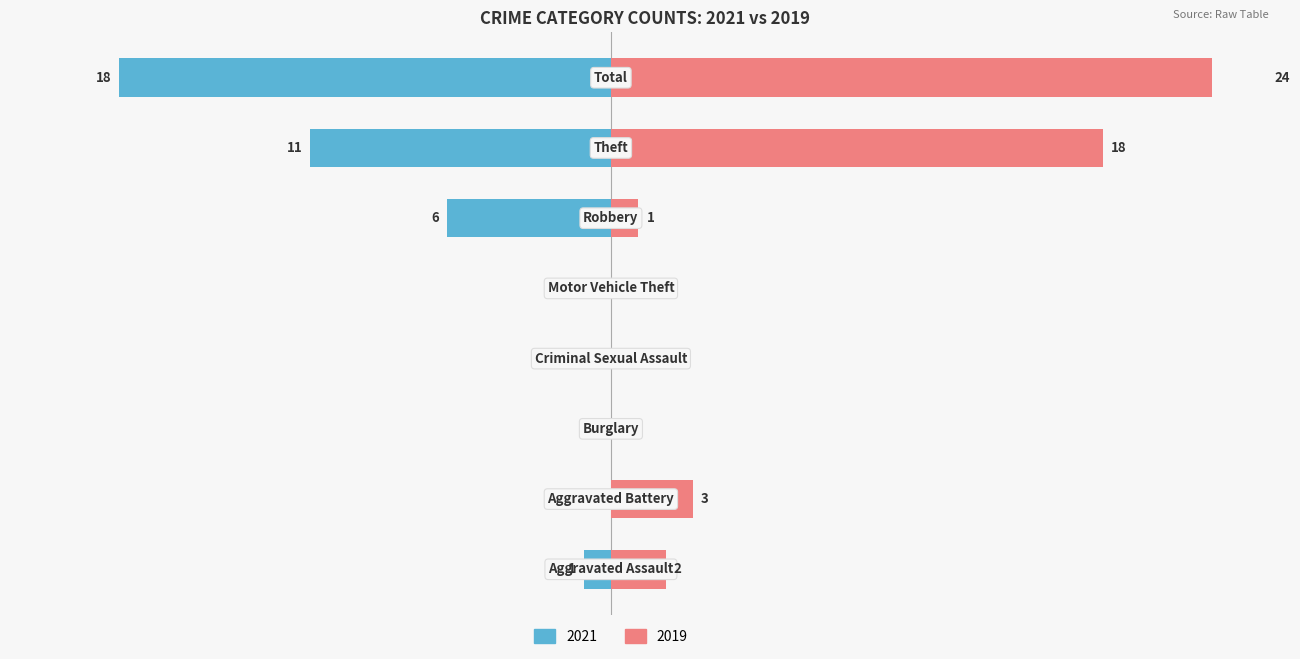

How many groups of bars are there?

8